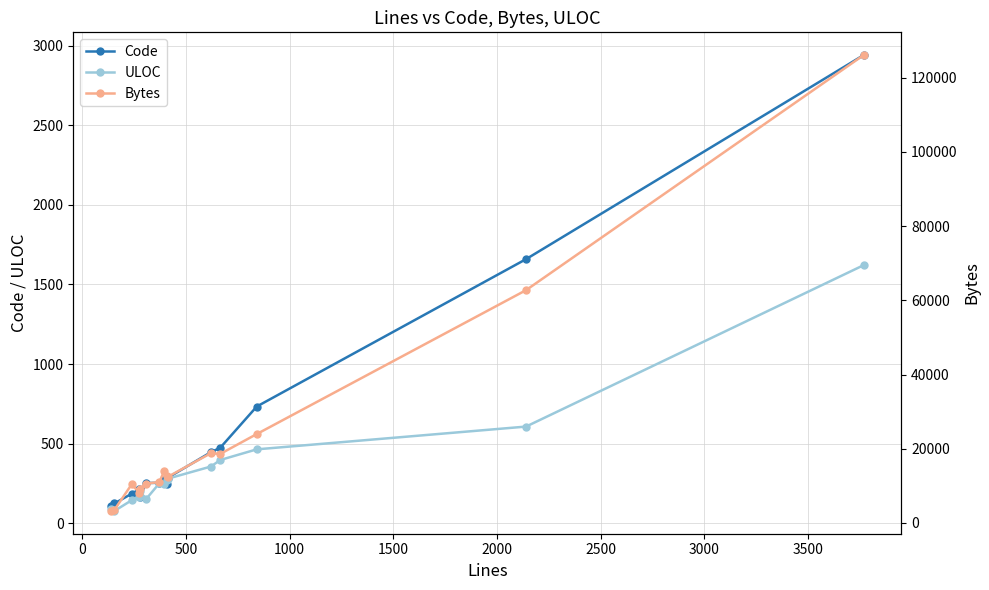

What is the value of the ULOC point at the 6th from the left?

152